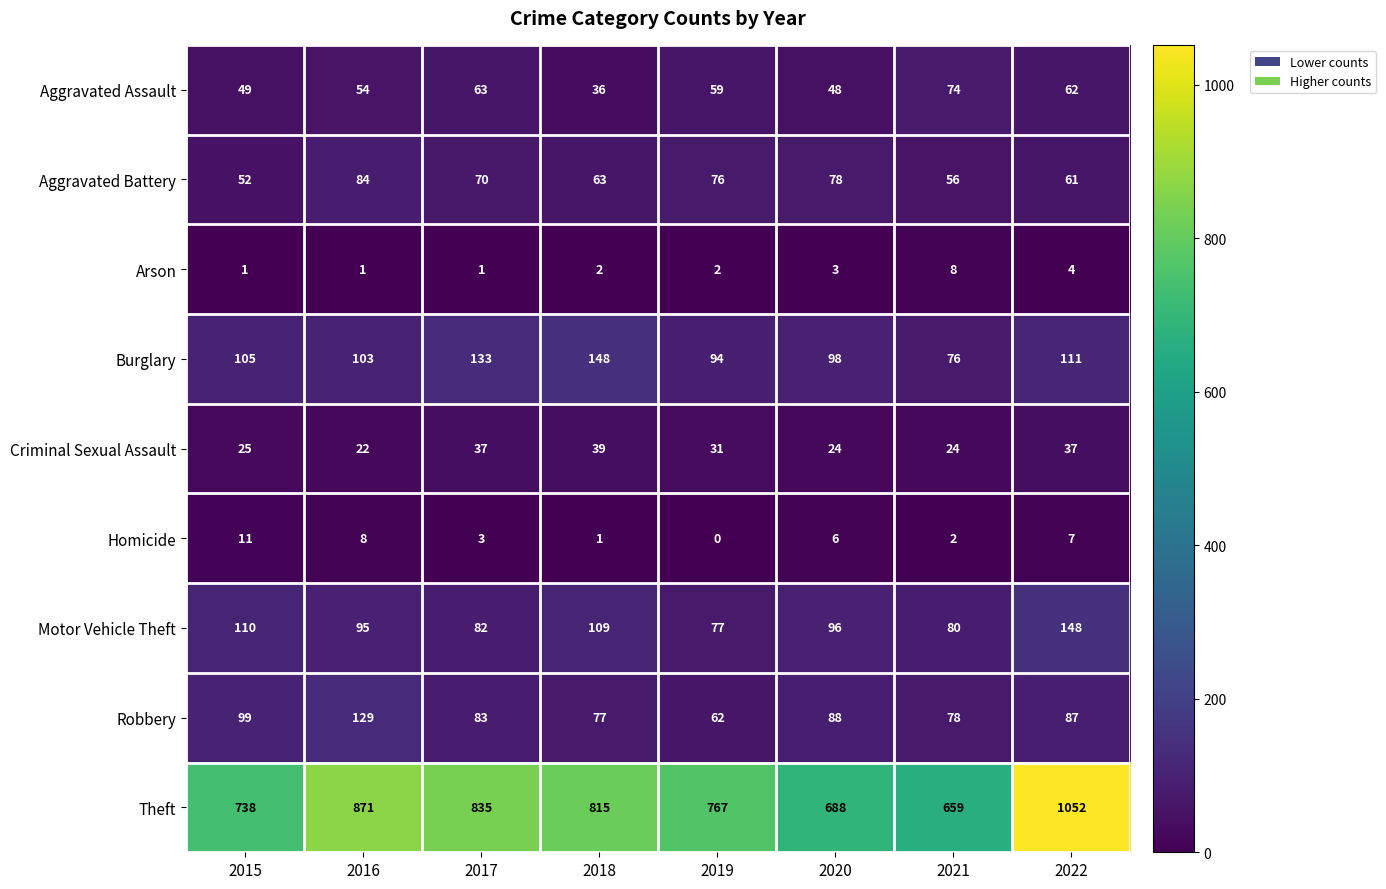

List the labels in order of Burglary value, smallest first.

2021, 2019, 2020, 2016, 2015, 2022, 2017, 2018